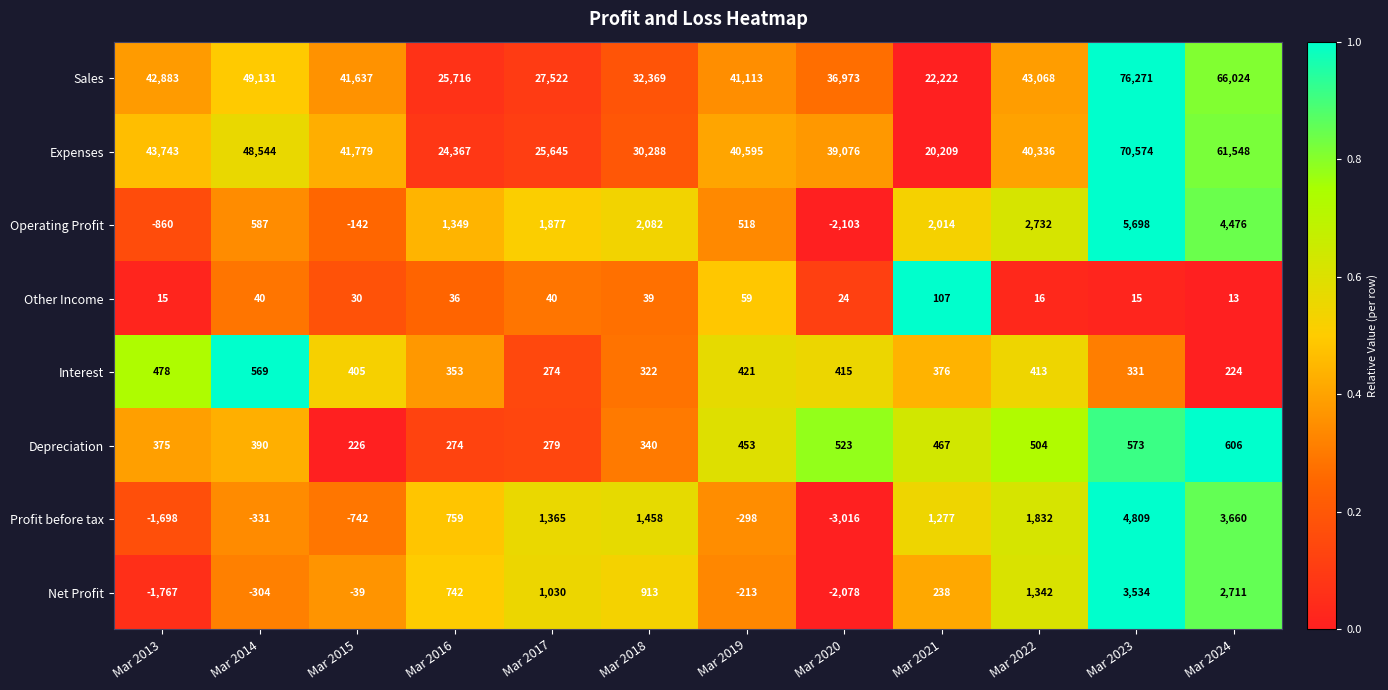

What is the difference between the Profit before tax values at Mar 2013 and Mar 2018?

3156